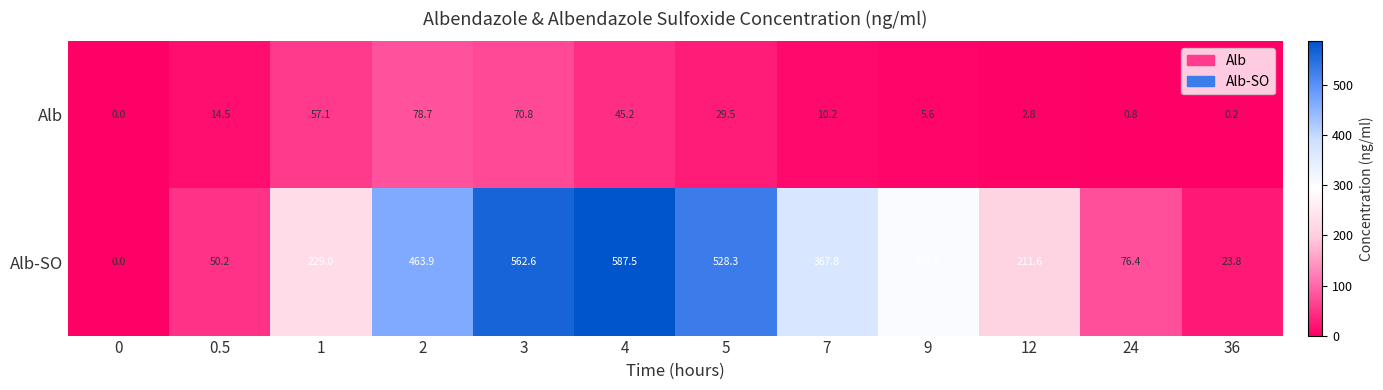

What is the average value of the Alb-SO series?

283.7